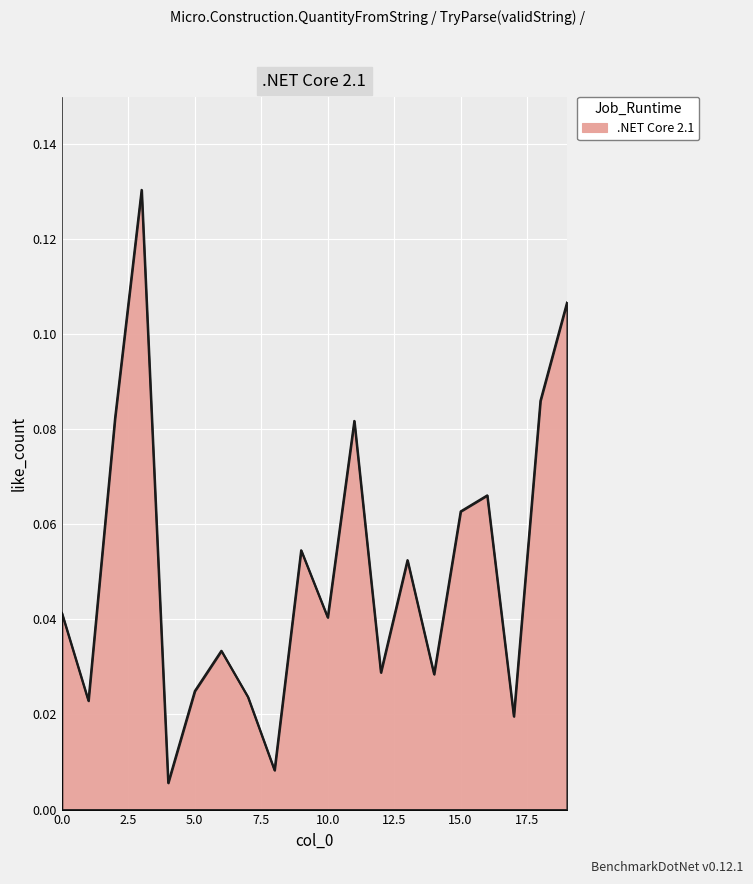

How many lines are shown in the chart?

1